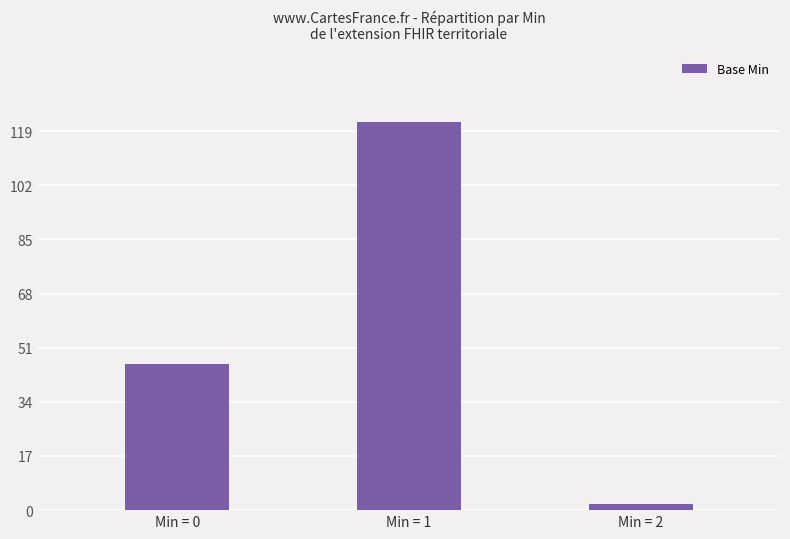

Rank the categories by value from highest to lowest.

Min = 1, Min = 0, Min = 2